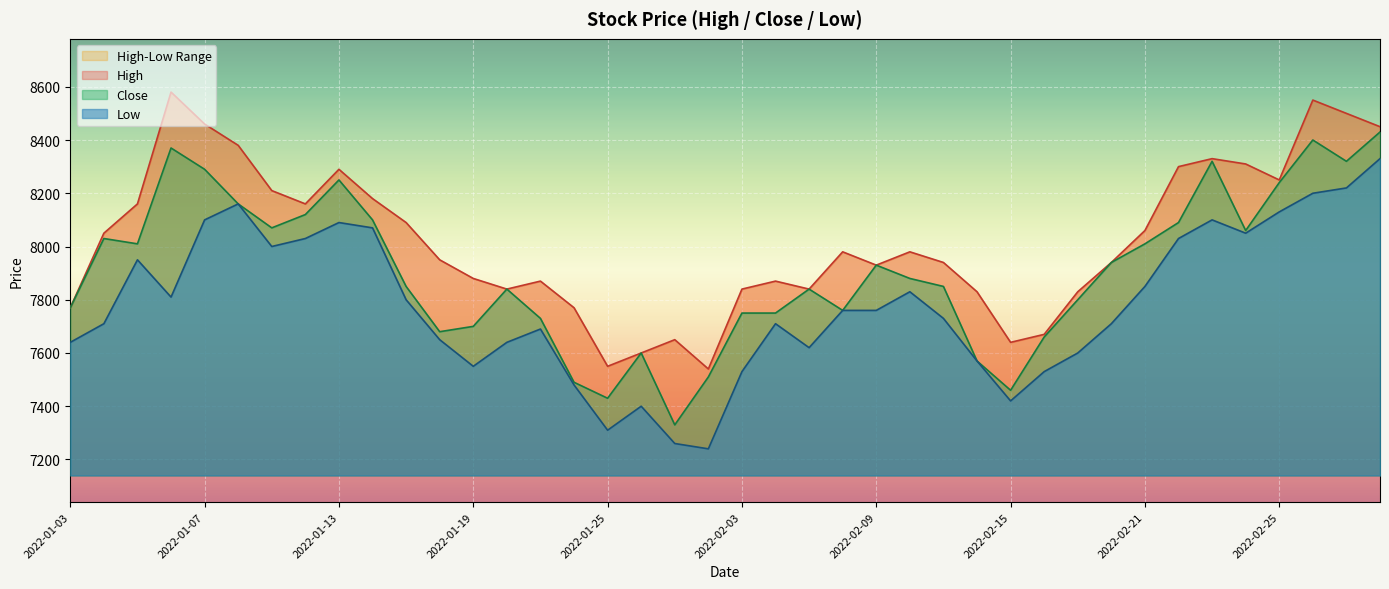

What is the label of the 11th point from the left?

2022-01-17